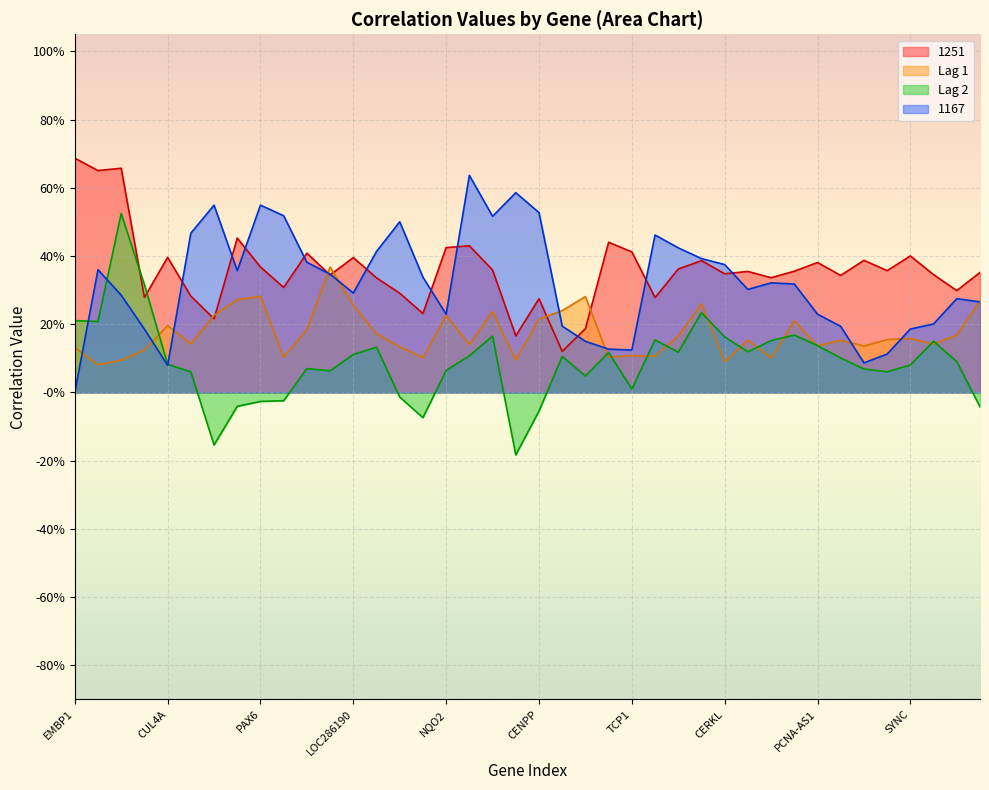

Where is 1167 nearest to the value 0?

EMBP1